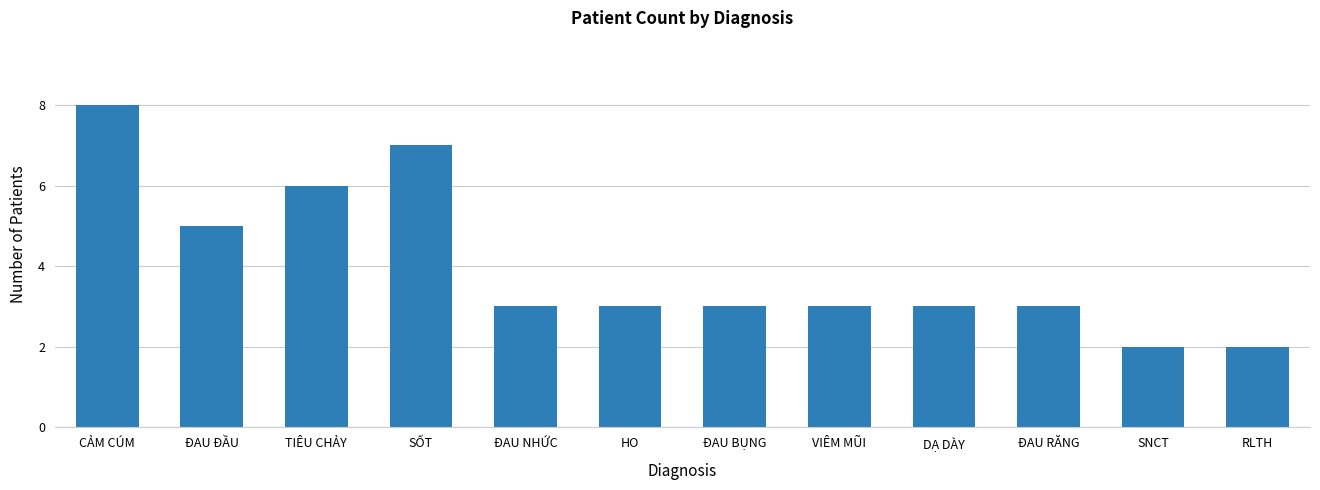

Is it true that the value at CẢM CÚM is 8?

True